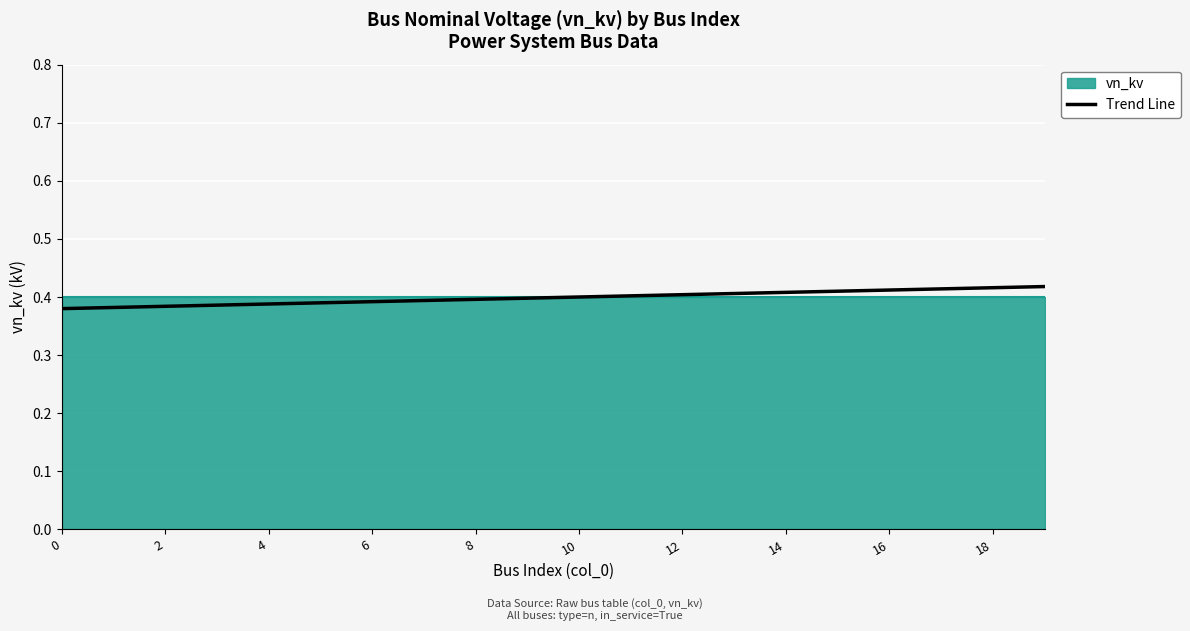

Is it true that the value at 0 is 0.4?

True